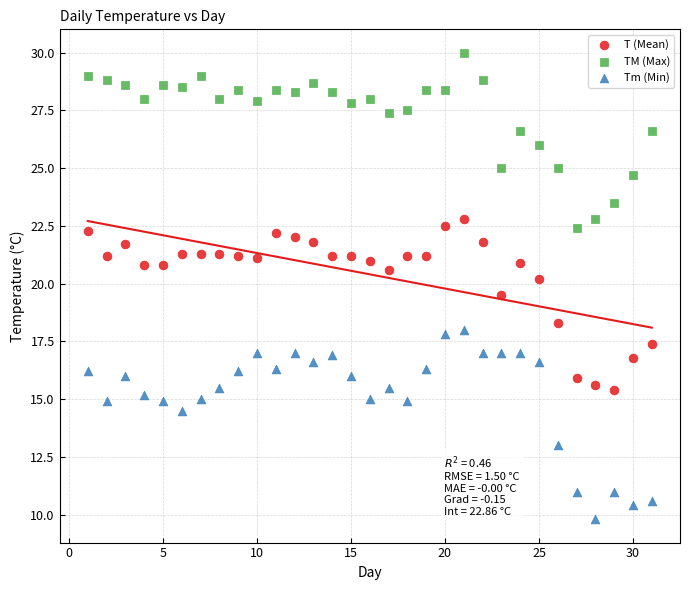

Which series has the widest spread of Y values?

Tm (Min)